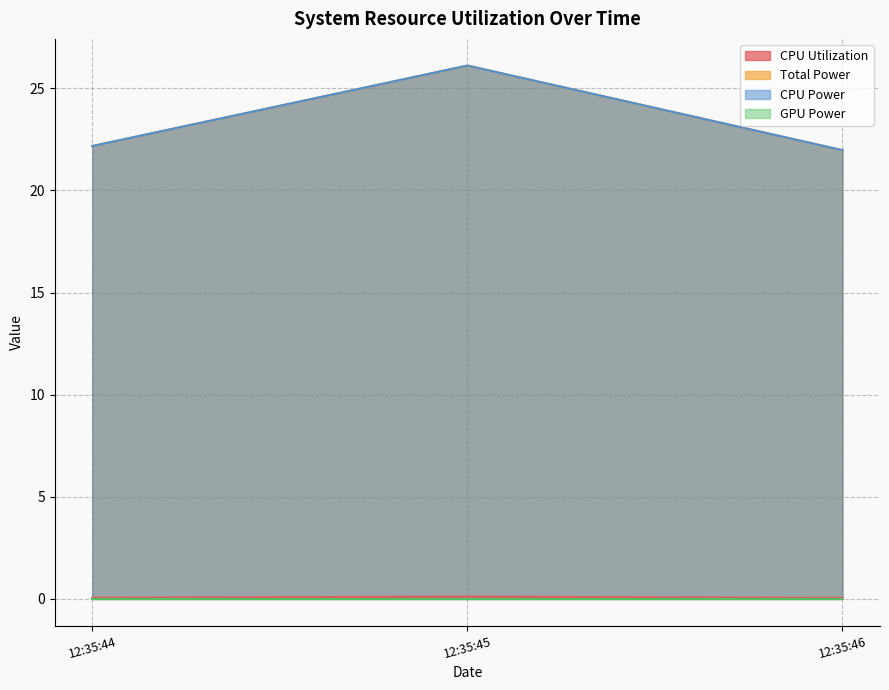

How many data points in CPU Power line are above 22?

2